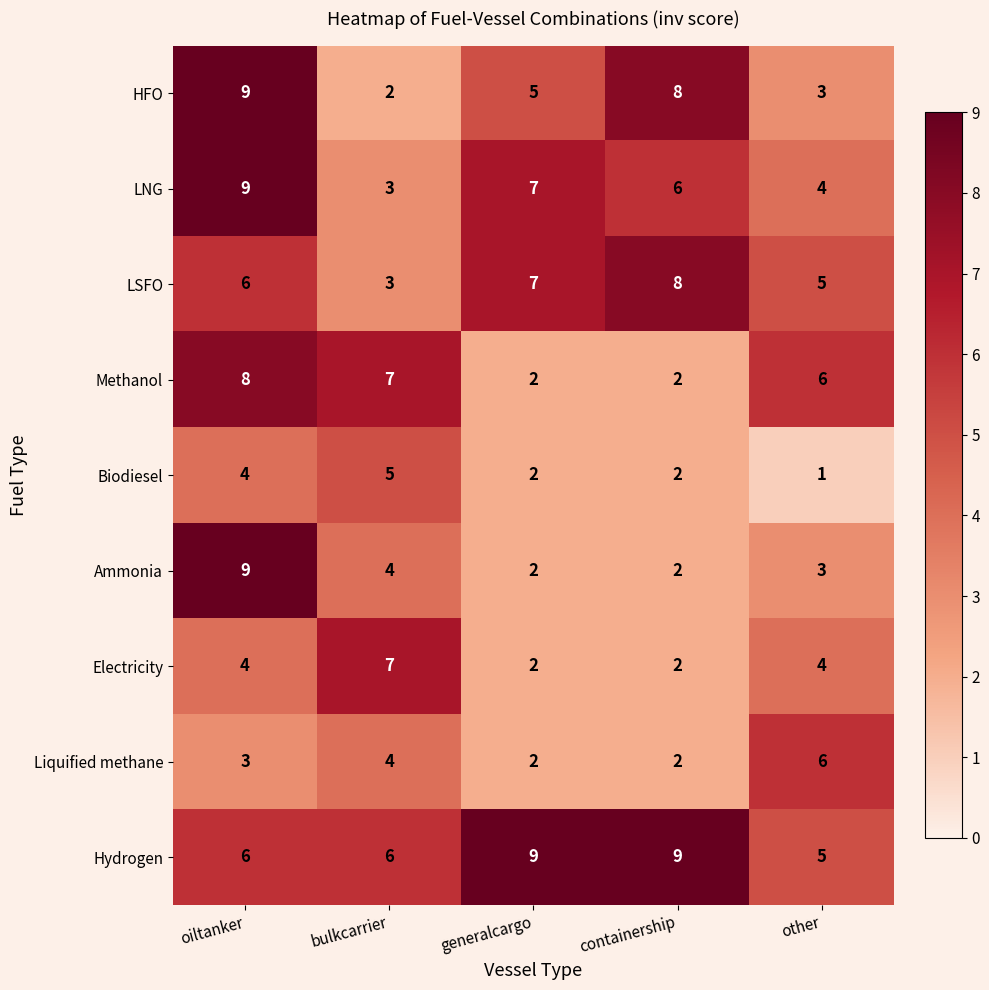

What is the sum of the Hydrogen values at generalcargo and containership?

18